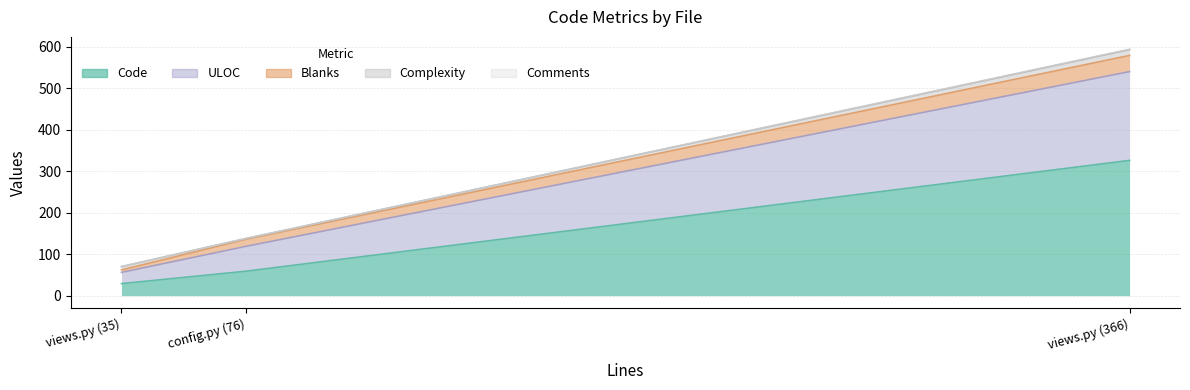

How many series are shown in this chart?

5